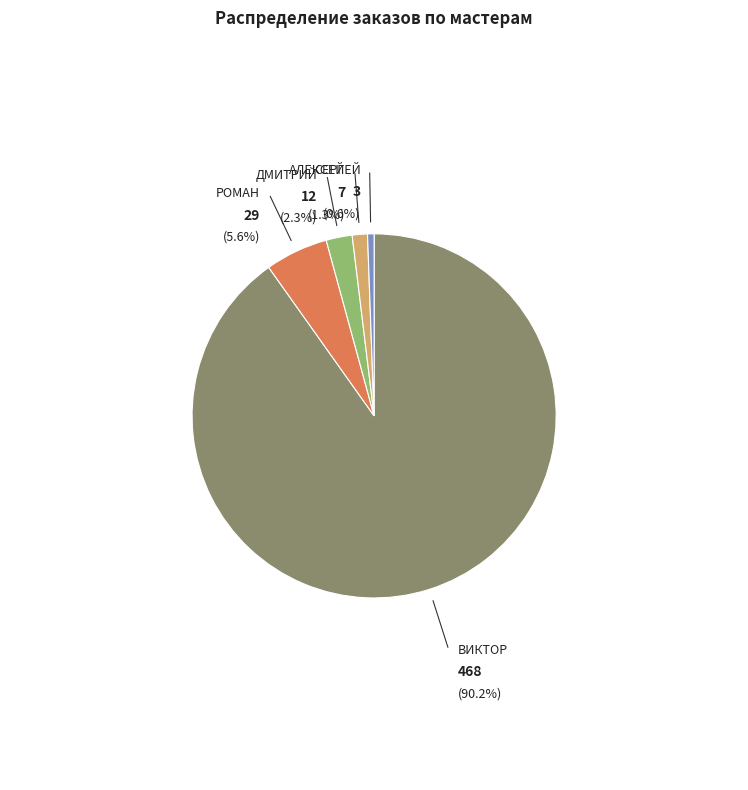

Is ДМИТРИЙ the majority of the pie?

No